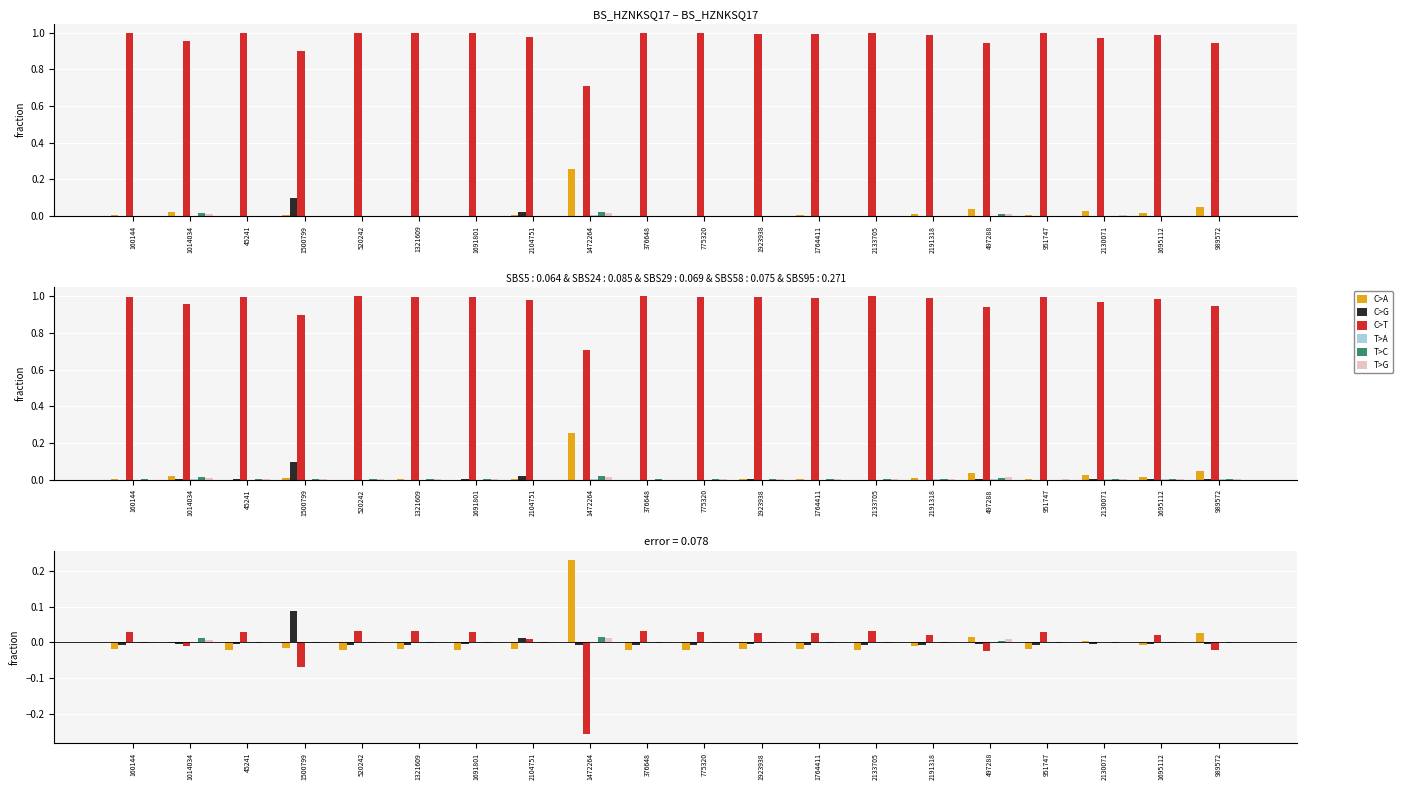

How many data points does each series have?

20